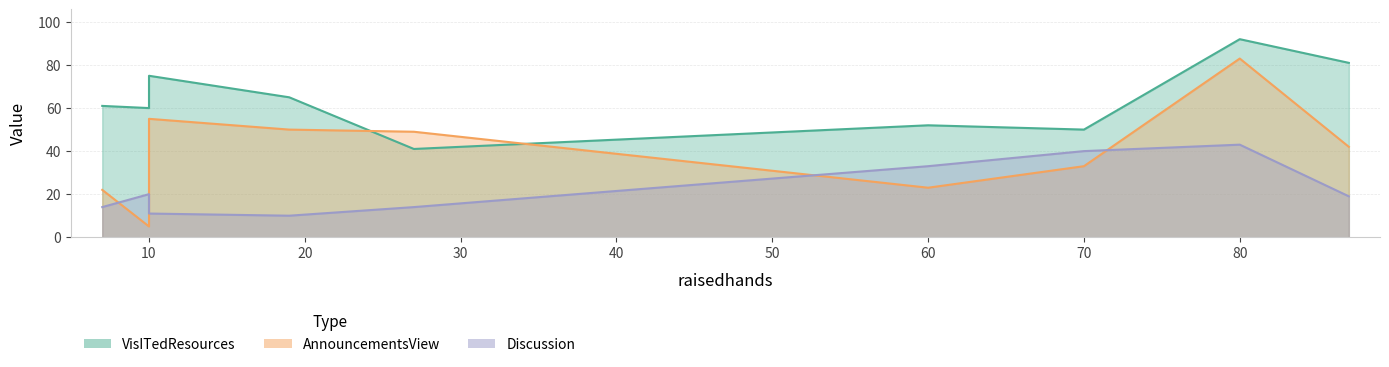

Does the chart have visible grid lines?

Yes